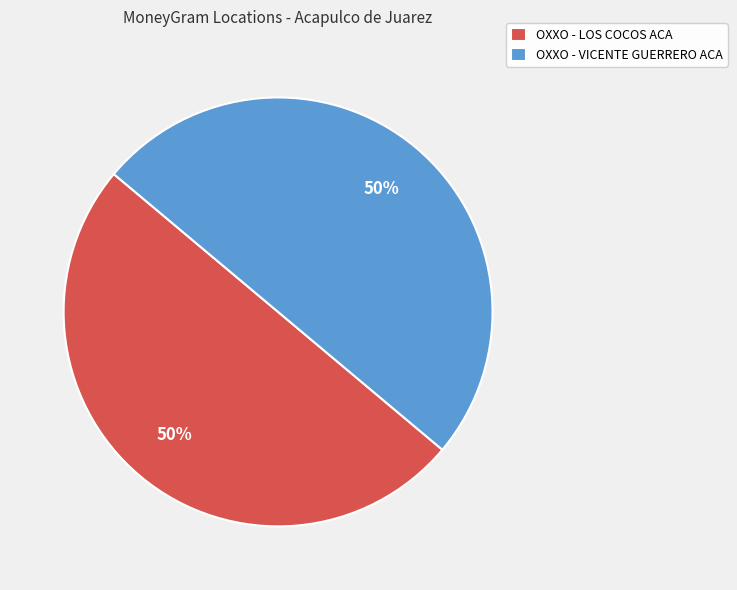

Is it true that OXXO - VICENTE GUERRERO ACA is 41% of the pie?

False